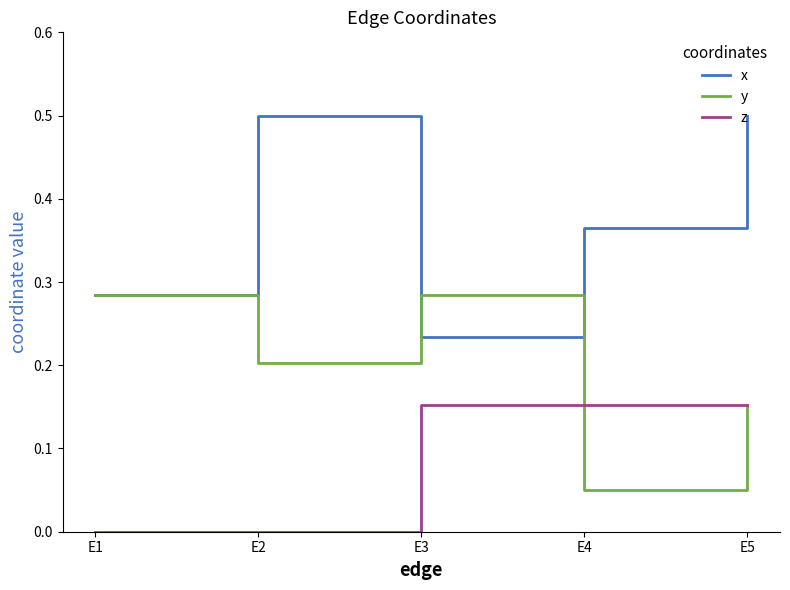

Rank the series by their maximum value, from highest to lowest.

x, y, z